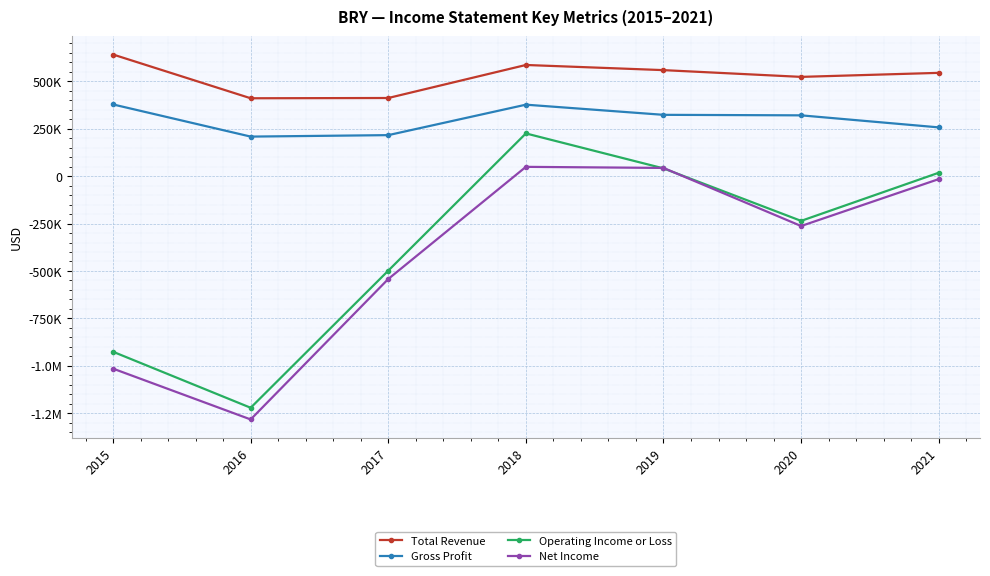

At 2017, list the series in order from smallest to largest.

Net Income, Operating Income or Loss, Gross Profit, Total Revenue